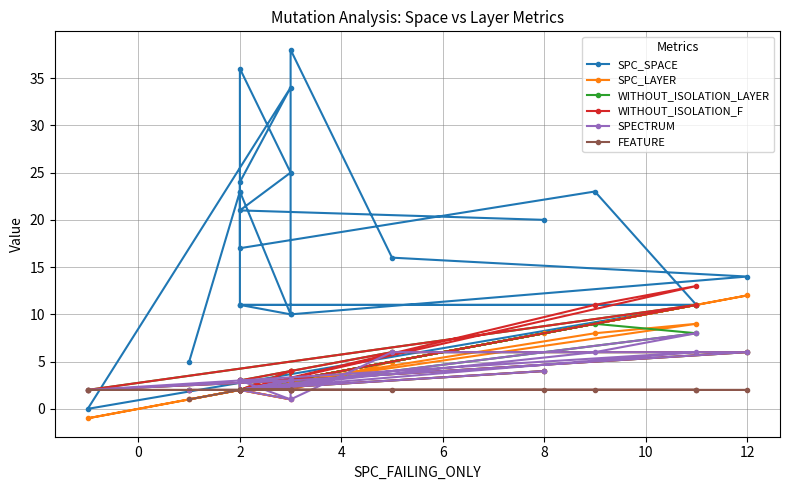

The value of SPC_SPACE at 14 is 5. True or false?

False